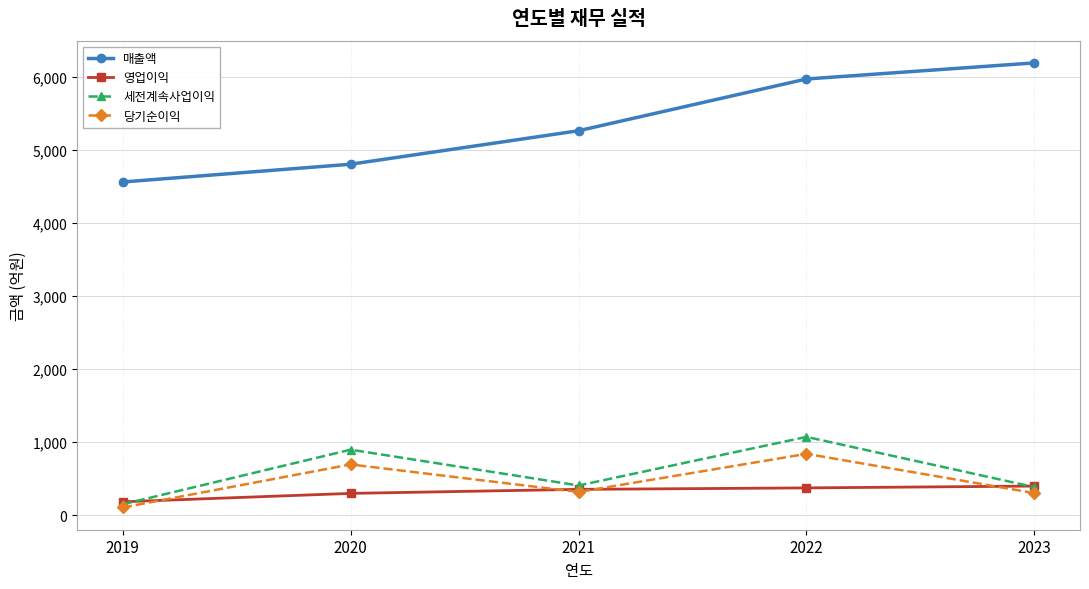

Which series has the widest spread of values?

매출액